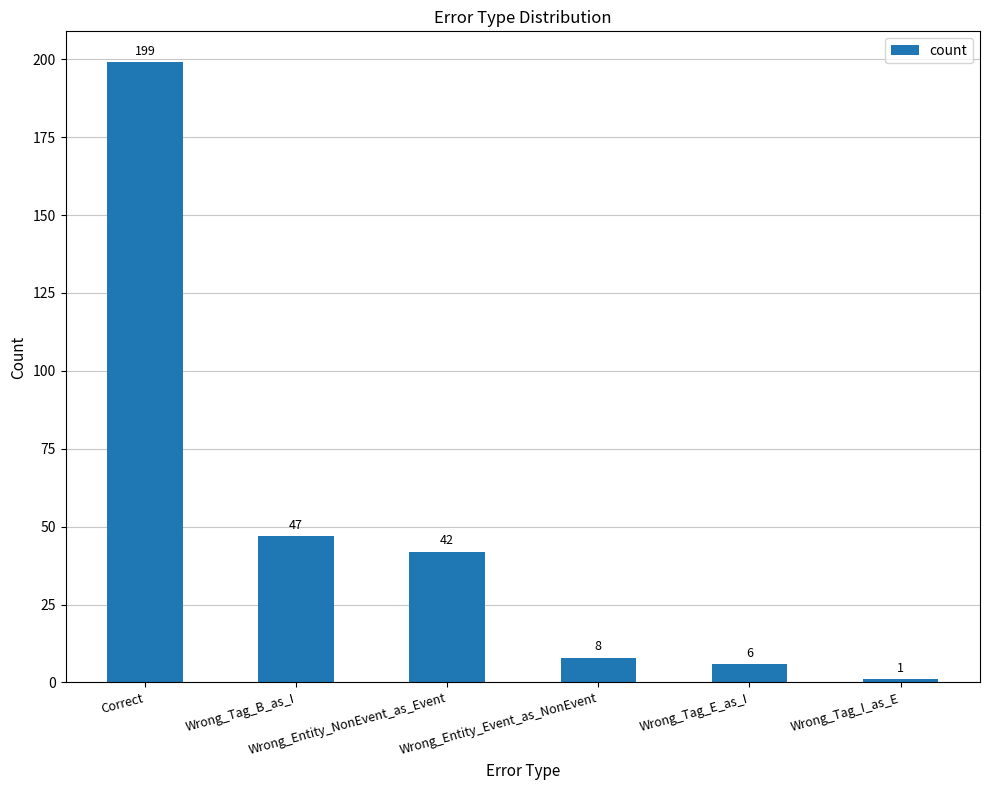

How many data points are less than 42?

3